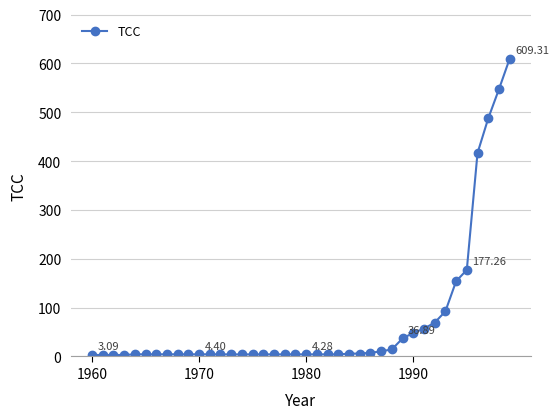

What is the average value?

70.9